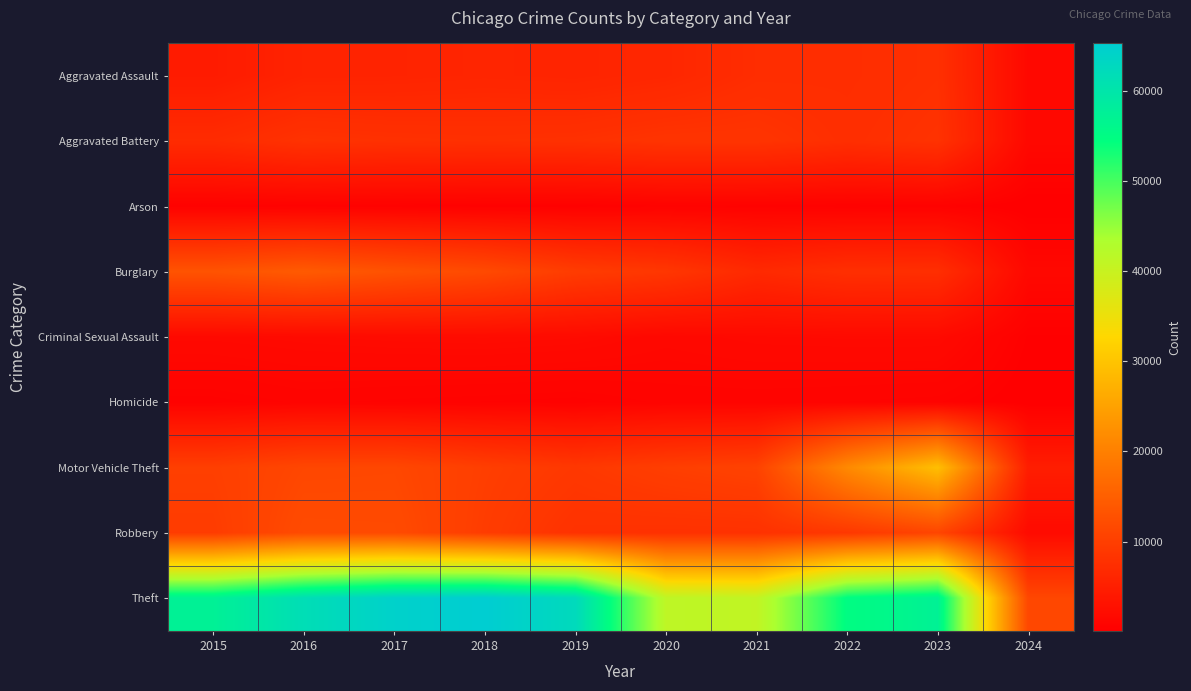

What is the difference between the highest and lowest values at 2021?

40280